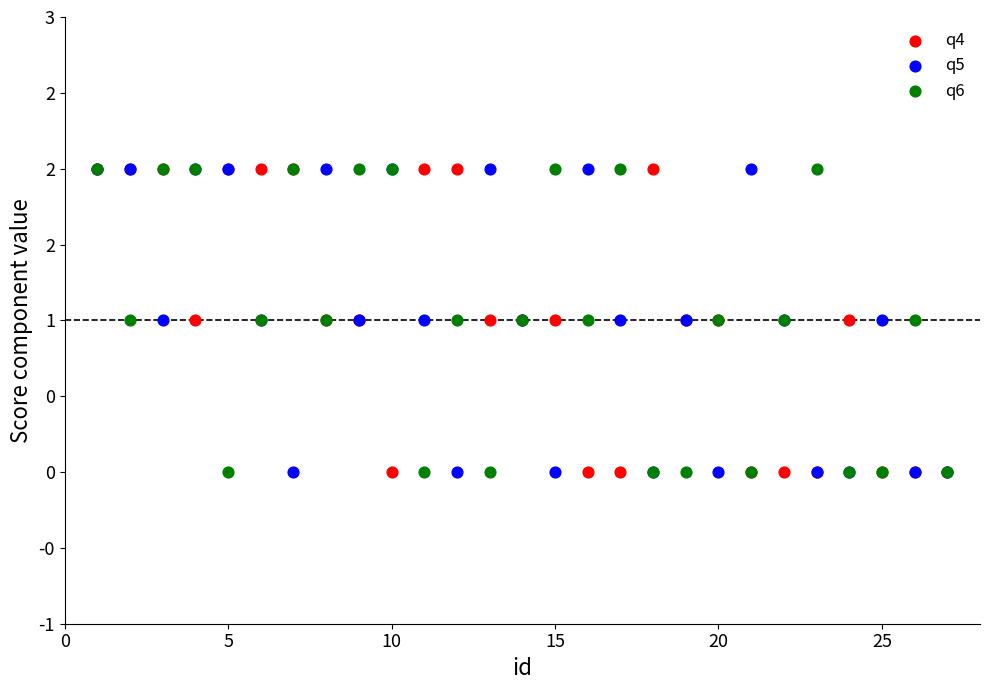

What are all the series names shown in the legend?

q4, q5, q6